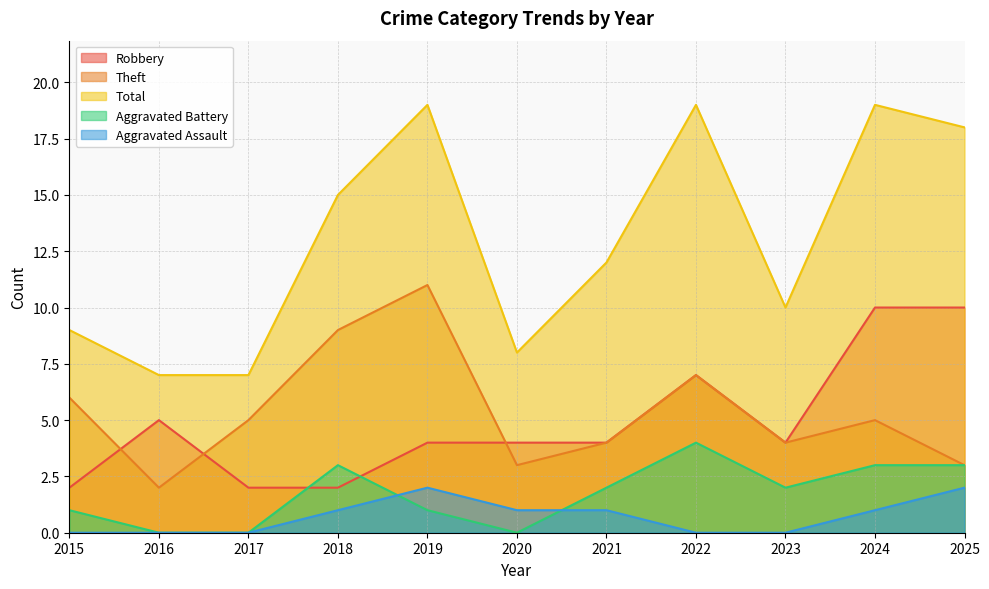

True or false: Theft and Aggravated Assault intersect in this chart.

False